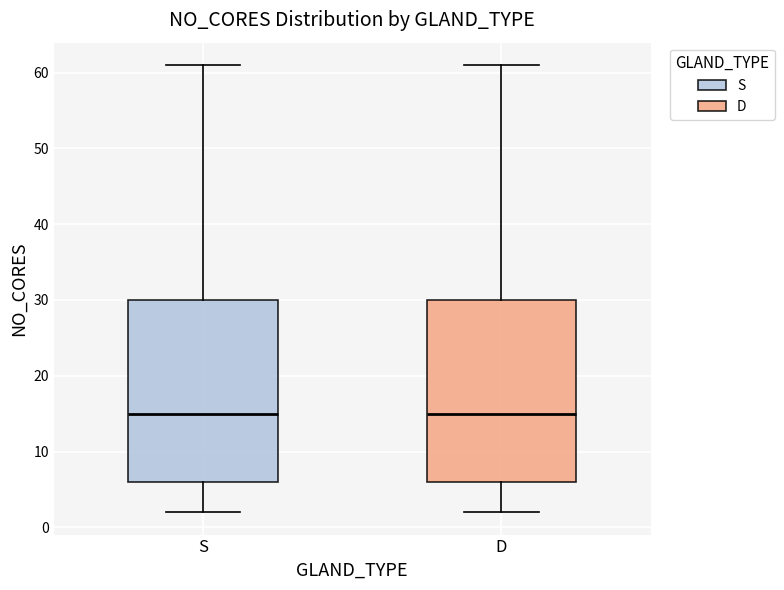

Reading left to right, read every box against the y-axis: the position of its median line, the range the box covers, and the ends of its whiskers. The values are not printed on the chart, so give them approximately, as read against the axis.

S: median 15, box 6 to 30, whiskers 2 to 61
D: median 15, box 6 to 30, whiskers 2 to 61